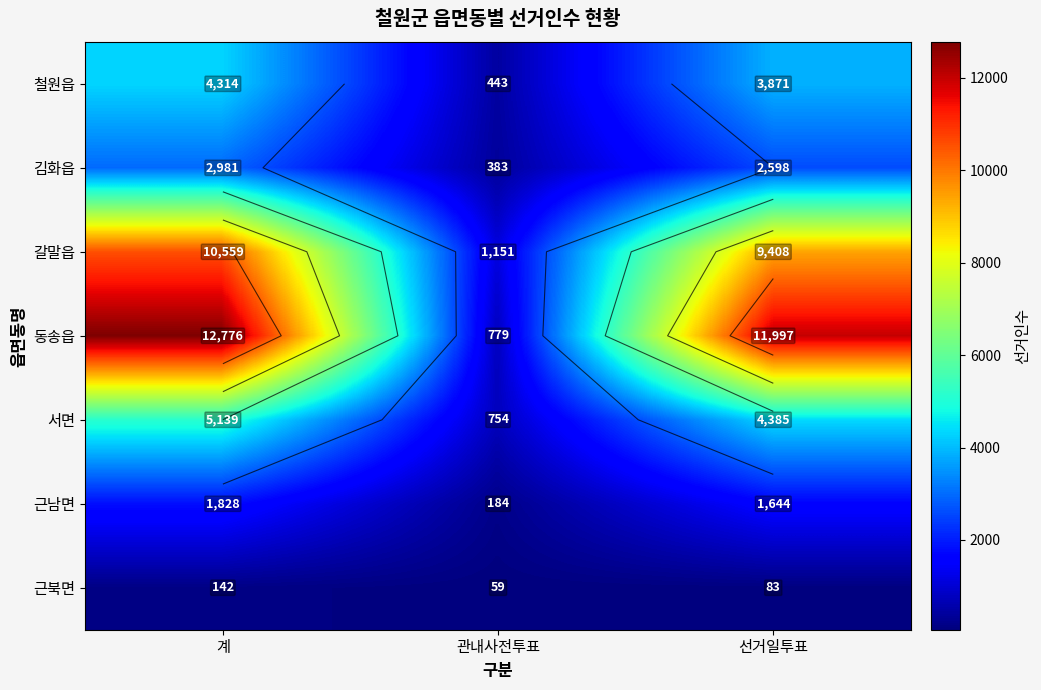

What is the smallest value displayed?

59